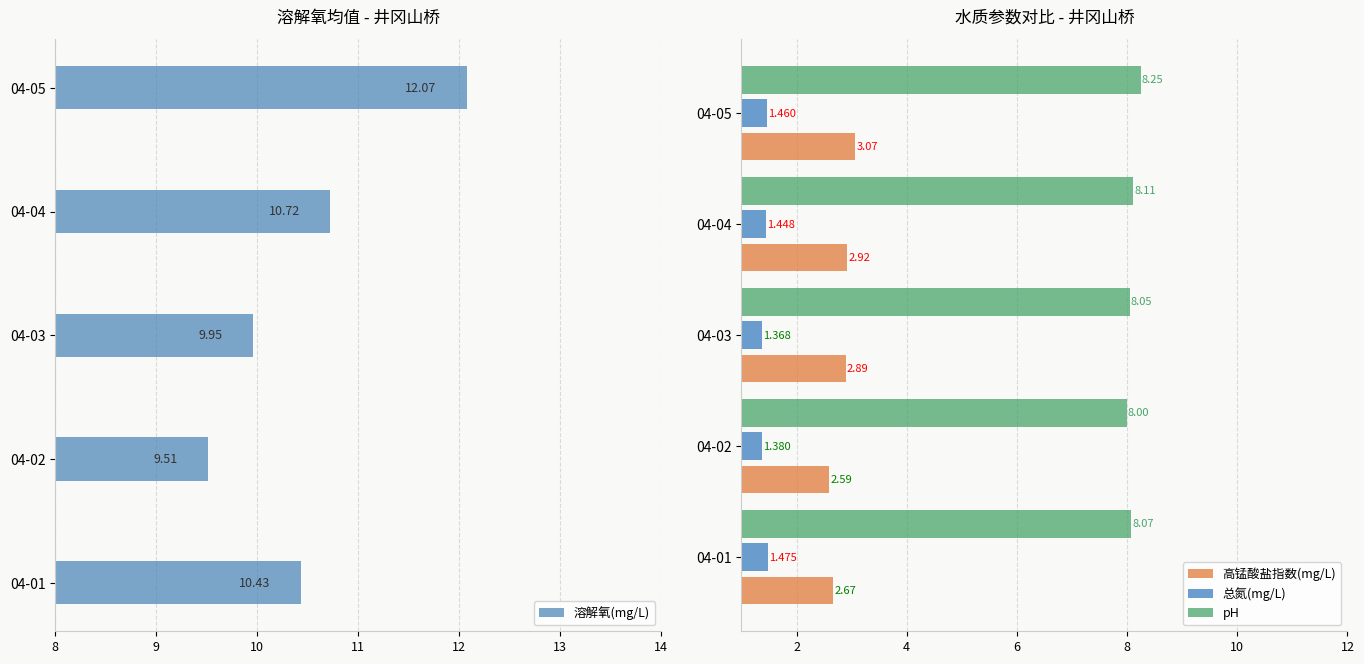

What is the sum of all 溶解氧(mg/L) values?

52.7